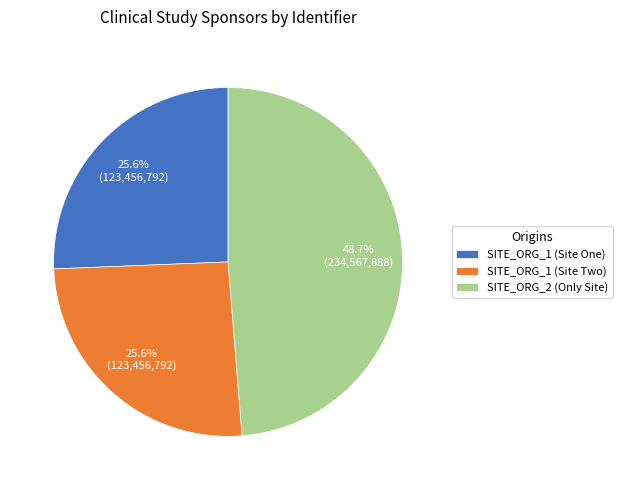

Combined, what portion of the pie is SITE_ORG_2 (Only Site) and SITE_ORG_1 (Site One)?

74.4%